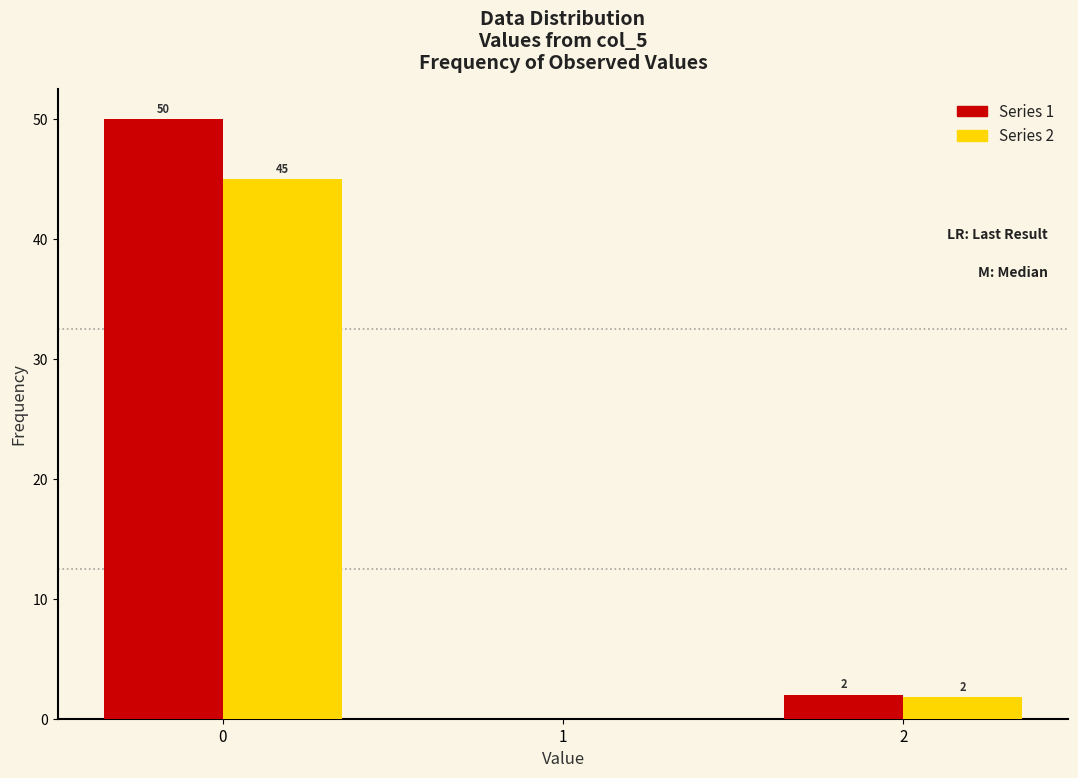

In the Series 1 series, which range on the x-axis has the tallest bar?

-0.5 to 0.5